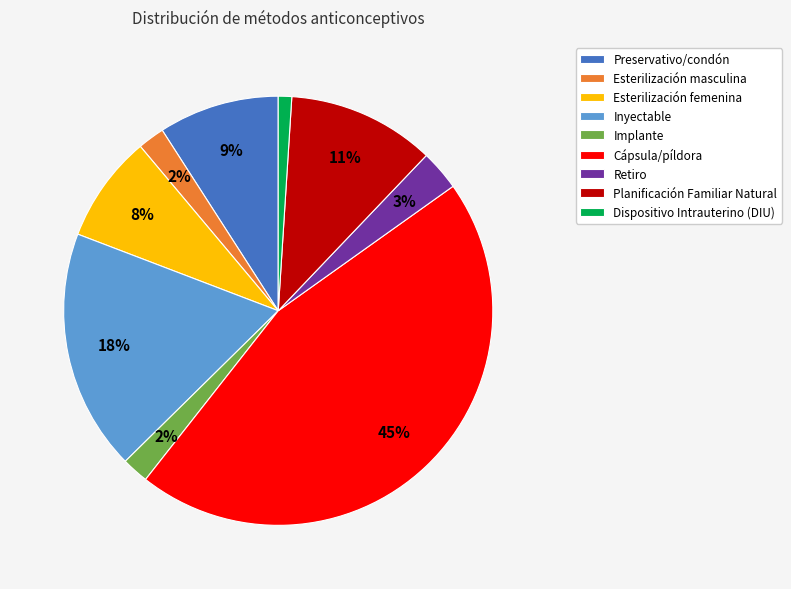

To the nearest percent, what portion does Implante represent?

2%